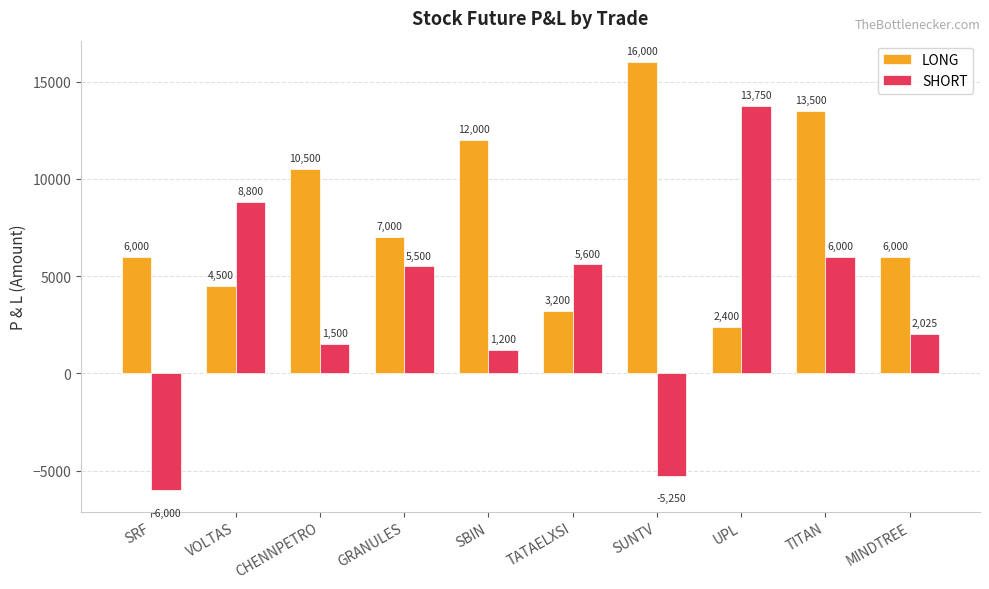

Where is LONG nearest to the value 9200?

CHENNPETRO